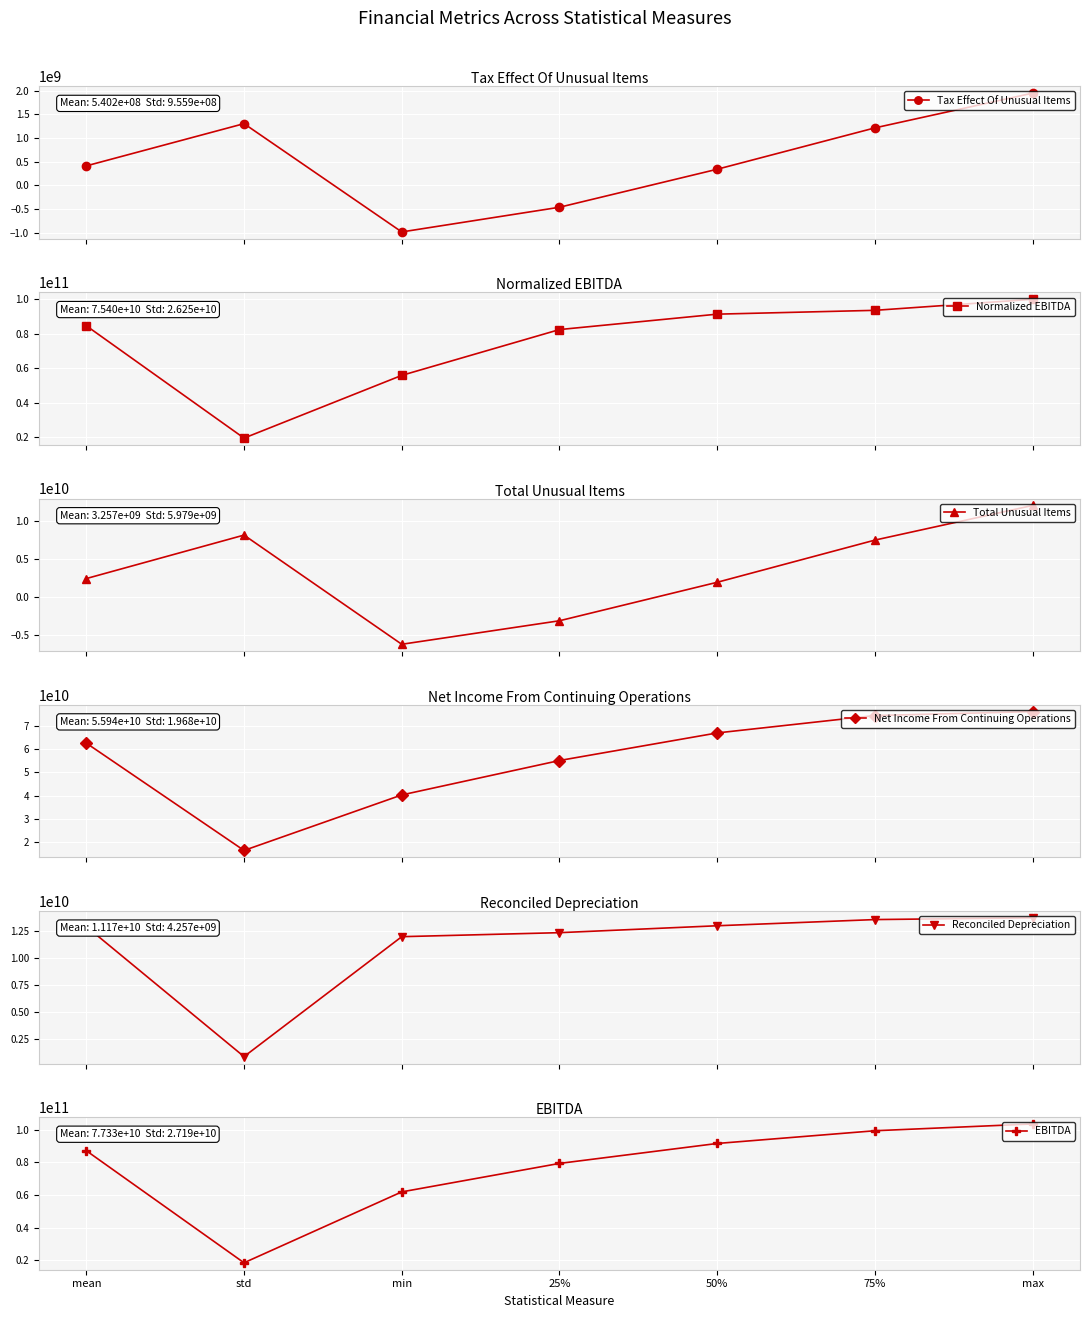

List the series in order of their peak value, highest first.

EBITDA, Normalized EBITDA, Net Income From Continuing Operations, Reconciled Depreciation, Total Unusual Items, Tax Effect Of Unusual Items